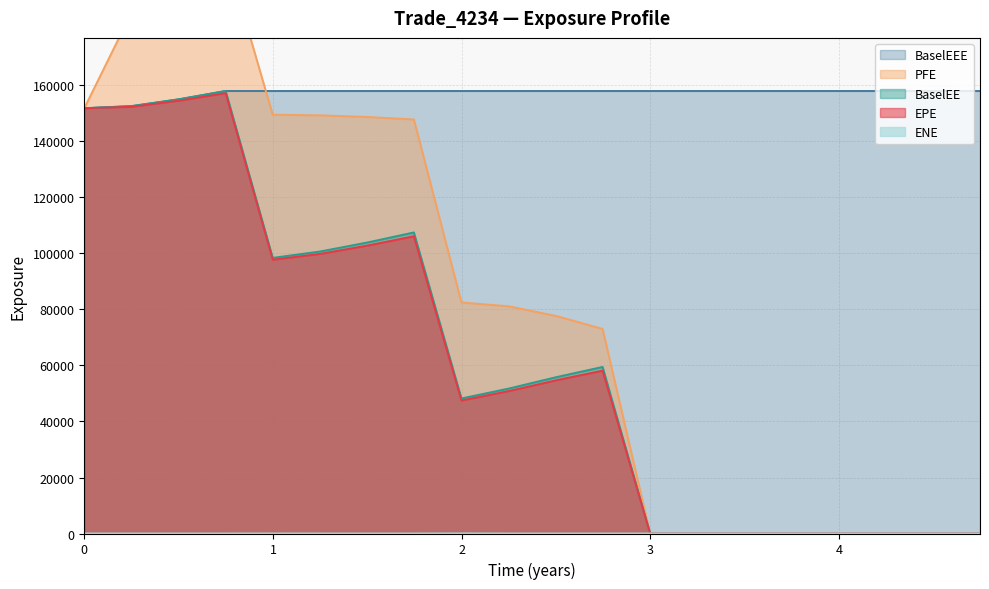

True or false: BaselEE and EPE cross at least once.

False